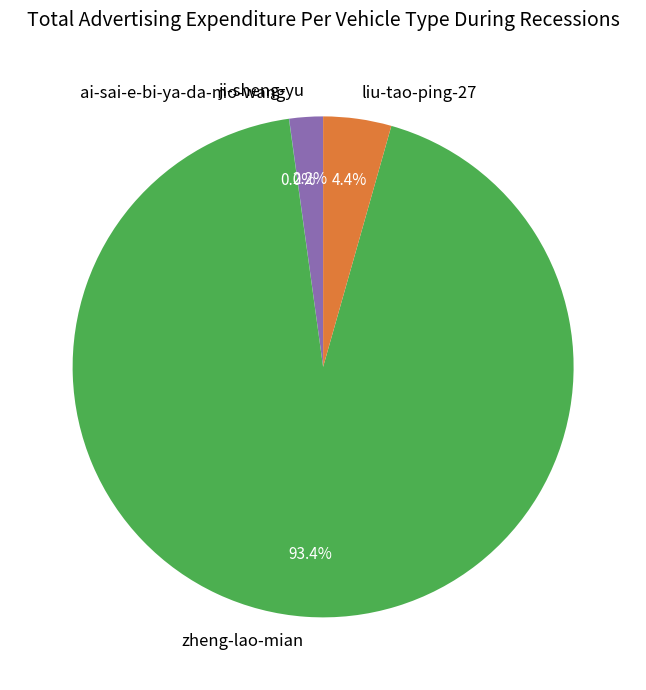

Is ji-sheng-yu the majority of the pie?

No